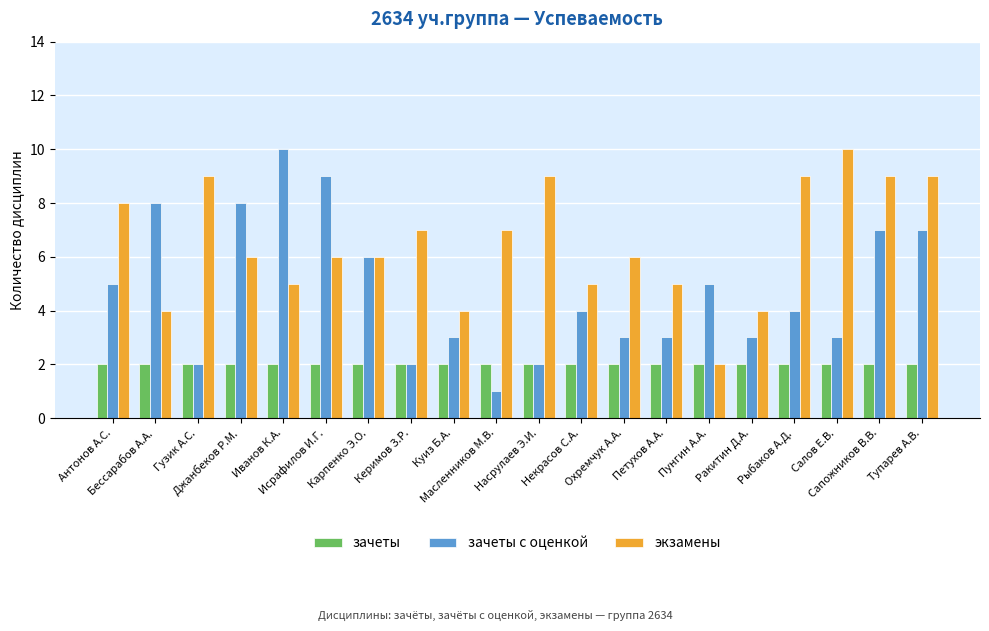

Rank the series at Тупарев А.В. from highest to lowest value.

экзамены, зачеты с оценкой, зачеты